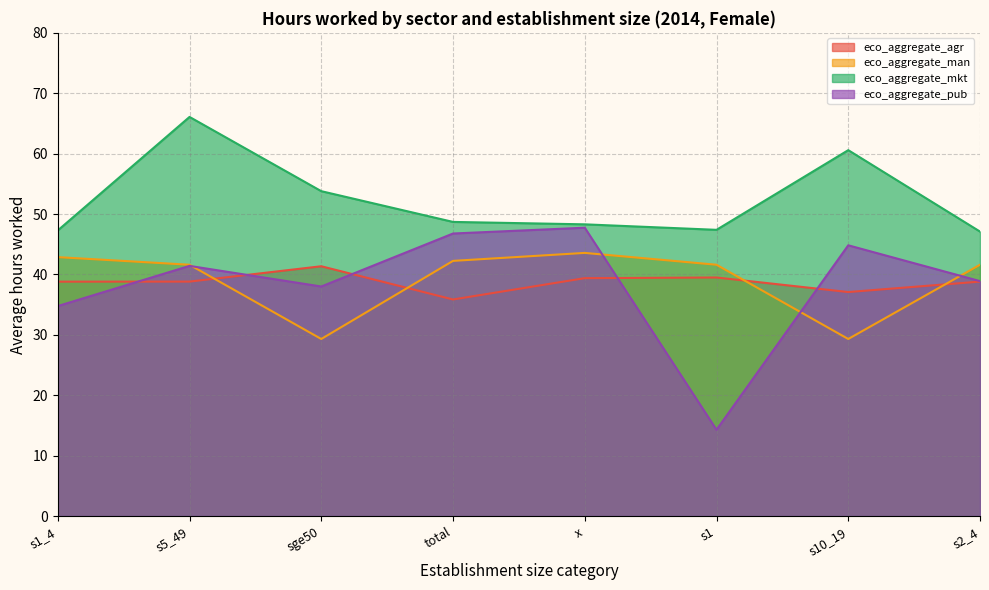

At which category is the sum across all series the highest?

s5_49